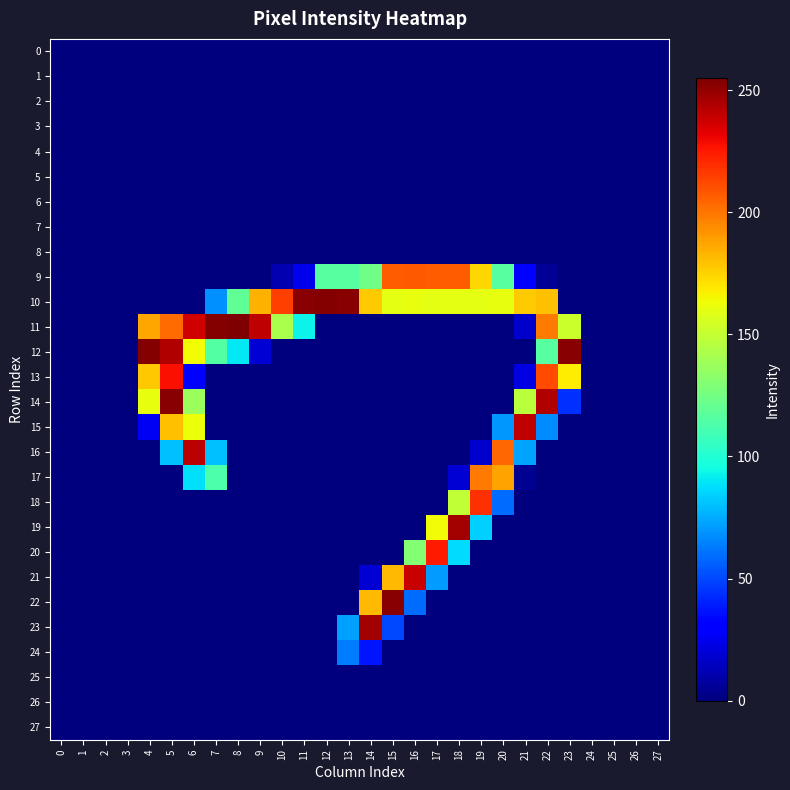

Reading left to right, transcribe all the data shown in this chart.

0: 0=0	1=0	2=0	3=0	4=0	5=0	6=0	7=0	8=0	9=0	10=0	11=0	12=0	13=0	14=0	15=0	16=0	17=0	18=0	19=0	20=0	21=0	22=0	23=0	24=0	25=0	26=0	27=0
1: 0=0	1=0	2=0	3=0	4=0	5=0	6=0	7=0	8=0	9=0	10=0	11=0	12=0	13=0	14=0	15=0	16=0	17=0	18=0	19=0	20=0	21=0	22=0	23=0	24=0	25=0	26=0	27=0
2: 0=0	1=0	2=0	3=0	4=0	5=0	6=0	7=0	8=0	9=0	10=0	11=0	12=0	13=0	14=0	15=0	16=0	17=0	18=0	19=0	20=0	21=0	22=0	23=0	24=0	25=0	26=0	27=0
3: 0=0	1=0	2=0	3=0	4=0	5=0	6=0	7=0	8=0	9=0	10=0	11=0	12=0	13=0	14=0	15=0	16=0	17=0	18=0	19=0	20=0	21=0	22=0	23=0	24=0	25=0	26=0	27=0
4: 0=0	1=0	2=0	3=0	4=0	5=0	6=0	7=0	8=0	9=0	10=0	11=0	12=0	13=0	14=0	15=0	16=0	17=0	18=0	19=0	20=0	21=0	22=0	23=0	24=0	25=0	26=0	27=0
5: 0=0	1=0	2=0	3=0	4=0	5=0	6=0	7=0	8=0	9=0	10=0	11=0	12=0	13=0	14=0	15=0	16=0	17=0	18=0	19=0	20=0	21=0	22=0	23=0	24=0	25=0	26=0	27=0
6: 0=0	1=0	2=0	3=0	4=0	5=0	6=0	7=0	8=0	9=0	10=0	11=0	12=0	13=0	14=0	15=0	16=0	17=0	18=0	19=0	20=0	21=0	22=0	23=0	24=0	25=0	26=0	27=0
7: 0=0	1=0	2=0	3=0	4=0	5=0	6=0	7=0	8=0	9=0	10=0	11=0	12=0	13=0	14=0	15=0	16=0	17=0	18=0	19=0	20=0	21=0	22=0	23=0	24=0	25=0	26=0	27=0
8: 0=0	1=0	2=0	3=0	4=0	5=0	6=0	7=0	8=0	9=0	10=0	11=0	12=0	13=0	14=0	15=0	16=0	17=0	18=0	19=0	20=0	21=0	22=0	23=0	24=0	25=0	26=0	27=0
9: 0=0	1=0	2=0	3=0	4=0	5=0	6=0	7=0	8=0	9=0	10=11	11=24	12=116	13=116	14=124	15=207	16=208	17=207	18=207	19=174	20=116	21=32	22=5	23=0	24=0	25=0	26=0	27=0
10: 0=0	1=0	2=0	3=0	4=0	5=0	6=0	7=68	8=119	9=184	10=215	11=253	12=254	13=253	14=177	15=160	16=161	17=160	18=160	19=160	20=161	21=177	22=180	23=0	24=0	25=0	26=0	27=0
11: 0=0	1=0	2=0	3=0	4=187	5=203	6=237	7=254	8=255	9=241	10=142	11=93	12=0	13=0	14=0	15=0	16=0	17=0	18=0	19=0	20=0	21=17	22=199	23=152	24=0	25=0	26=0	27=0
12: 0=0	1=0	2=0	3=0	4=254	5=244	6=164	7=115	8=90	9=19	10=0	11=0	12=0	13=0	14=0	15=0	16=0	17=0	18=0	19=0	20=0	21=0	22=116	23=253	24=0	25=0	26=0	27=0
13: 0=0	1=0	2=0	3=0	4=178	5=228	6=30	7=0	8=0	9=0	10=0	11=0	12=0	13=0	14=0	15=0	16=0	17=0	18=0	19=0	20=0	21=22	22=212	23=168	24=0	25=0	26=0	27=0
14: 0=0	1=0	2=0	3=0	4=161	5=253	6=137	7=0	8=0	9=0	10=0	11=0	12=0	13=0	14=0	15=0	16=0	17=0	18=0	19=0	20=0	21=147	22=244	23=44	24=0	25=0	26=0	27=0
15: 0=0	1=0	2=0	3=0	4=26	5=180	6=163	7=0	8=0	9=0	10=0	11=0	12=0	13=0	14=0	15=0	16=0	17=0	18=0	19=0	20=70	21=241	22=67	23=0	24=0	25=0	26=0	27=0
16: 0=0	1=0	2=0	3=0	4=0	5=80	6=242	7=80	8=0	9=0	10=0	11=0	12=0	13=0	14=0	15=0	16=0	17=0	18=0	19=17	20=204	21=73	22=0	23=0	24=0	25=0	26=0	27=0
17: 0=0	1=0	2=0	3=0	4=0	5=0	6=88	7=113	8=0	9=0	10=0	11=0	12=0	13=0	14=0	15=0	16=0	17=0	18=19	19=199	20=188	21=4	22=0	23=0	24=0	25=0	26=0	27=0
18: 0=0	1=0	2=0	3=0	4=0	5=0	6=0	7=0	8=0	9=0	10=0	11=0	12=0	13=0	14=0	15=0	16=0	17=0	18=149	19=219	20=59	21=0	22=0	23=0	24=0	25=0	26=0	27=0
19: 0=0	1=0	2=0	3=0	4=0	5=0	6=0	7=0	8=0	9=0	10=0	11=0	12=0	13=0	14=0	15=0	16=0	17=164	18=247	19=84	20=0	21=0	22=0	23=0	24=0	25=0	26=0	27=0
20: 0=0	1=0	2=0	3=0	4=0	5=0	6=0	7=0	8=0	9=0	10=0	11=0	12=0	13=0	14=0	15=0	16=130	17=225	18=87	19=0	20=0	21=0	22=0	23=0	24=0	25=0	26=0	27=0
21: 0=0	1=0	2=0	3=0	4=0	5=0	6=0	7=0	8=0	9=0	10=0	11=0	12=0	13=0	14=19	15=182	16=239	17=71	18=0	19=0	20=0	21=0	22=0	23=0	24=0	25=0	26=0	27=0
22: 0=0	1=0	2=0	3=0	4=0	5=0	6=0	7=0	8=0	9=0	10=0	11=0	12=0	13=0	14=182	15=253	16=59	17=0	18=0	19=0	20=0	21=0	22=0	23=0	24=0	25=0	26=0	27=0
23: 0=0	1=0	2=0	3=0	4=0	5=0	6=0	7=0	8=0	9=0	10=0	11=0	12=0	13=72	14=247	15=50	16=0	17=0	18=0	19=0	20=0	21=0	22=0	23=0	24=0	25=0	26=0	27=0
24: 0=0	1=0	2=0	3=0	4=0	5=0	6=0	7=0	8=0	9=0	10=0	11=0	12=0	13=63	14=37	15=0	16=0	17=0	18=0	19=0	20=0	21=0	22=0	23=0	24=0	25=0	26=0	27=0
25: 0=0	1=0	2=0	3=0	4=0	5=0	6=0	7=0	8=0	9=0	10=0	11=0	12=0	13=0	14=0	15=0	16=0	17=0	18=0	19=0	20=0	21=0	22=0	23=0	24=0	25=0	26=0	27=0
26: 0=0	1=0	2=0	3=0	4=0	5=0	6=0	7=0	8=0	9=0	10=0	11=0	12=0	13=0	14=0	15=0	16=0	17=0	18=0	19=0	20=0	21=0	22=0	23=0	24=0	25=0	26=0	27=0
27: 0=0	1=0	2=0	3=0	4=0	5=0	6=0	7=0	8=0	9=0	10=0	11=0	12=0	13=0	14=0	15=0	16=0	17=0	18=0	19=0	20=0	21=0	22=0	23=0	24=0	25=0	26=0	27=0